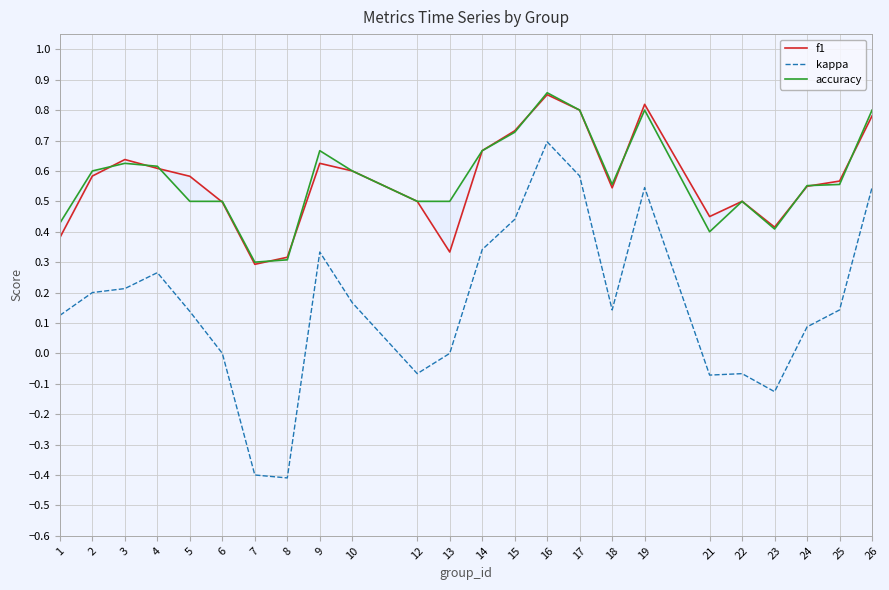

Which series has the largest total across all categories?

accuracy